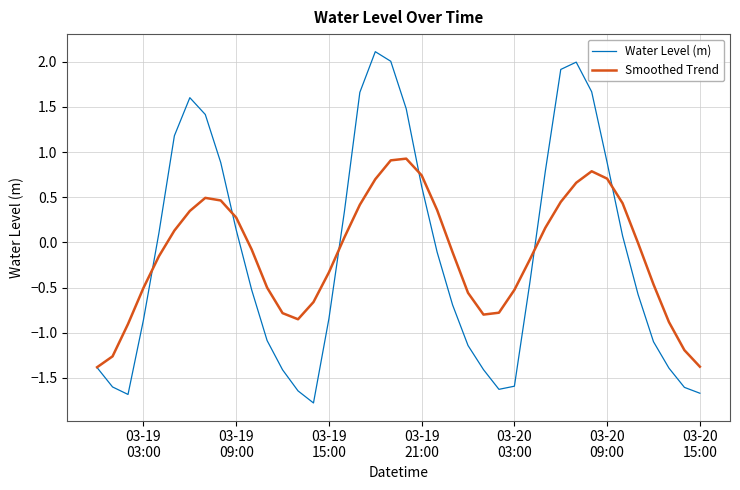

What is the smallest value displayed?

-1.8